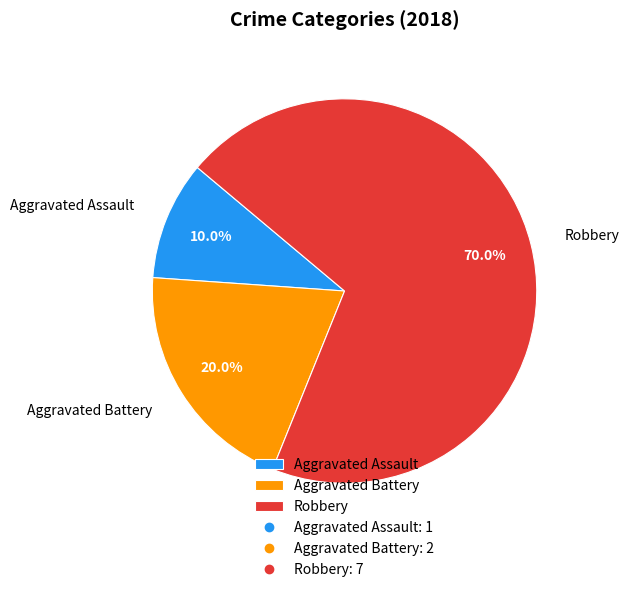

Which category has the biggest portion of the pie?

Robbery